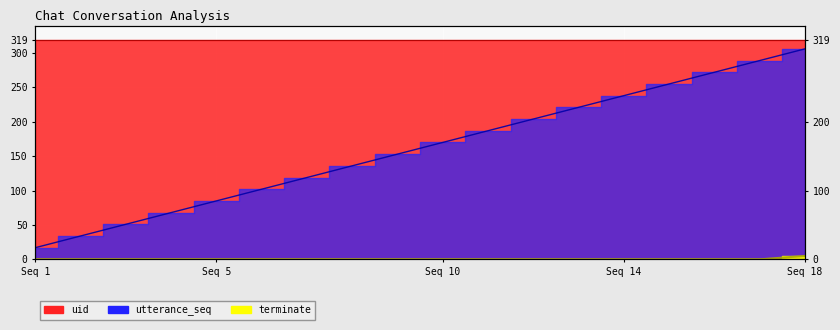

True or false: utterance_seq and terminate cross at least once.

False